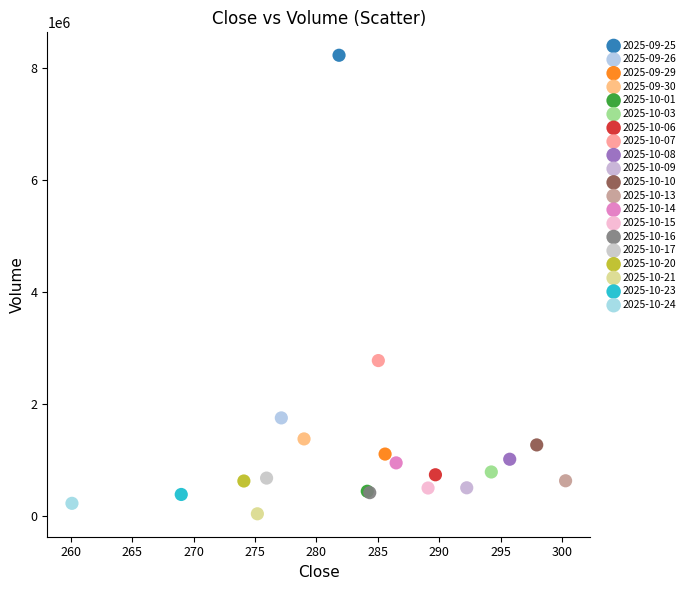

What are all the series names shown in the legend?

2025-09-25, 2025-09-26, 2025-09-29, 2025-09-30, 2025-10-01, 2025-10-03, 2025-10-06, 2025-10-07, 2025-10-08, 2025-10-09, 2025-10-10, 2025-10-13, 2025-10-14, 2025-10-15, 2025-10-16, 2025-10-17, 2025-10-20, 2025-10-21, 2025-10-23, 2025-10-24